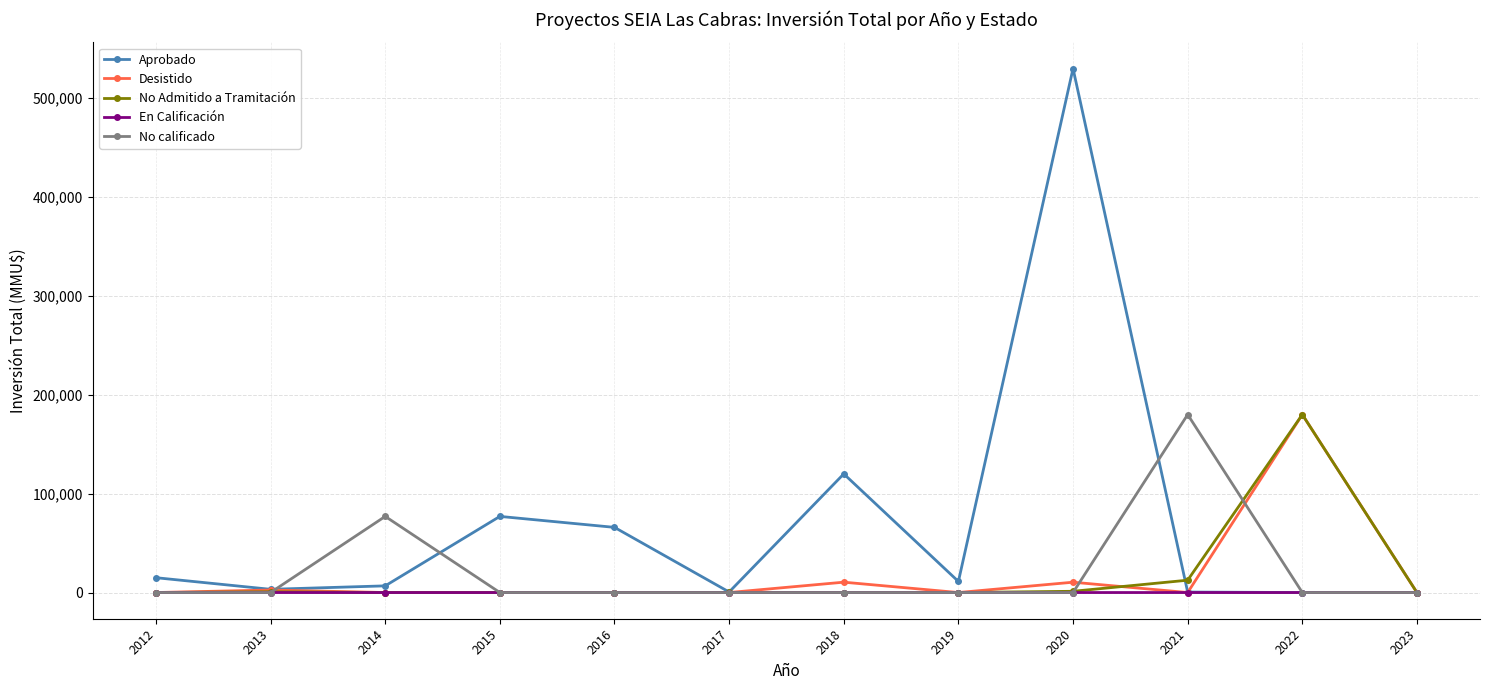

What is the maximum value shown in the chart?

530000